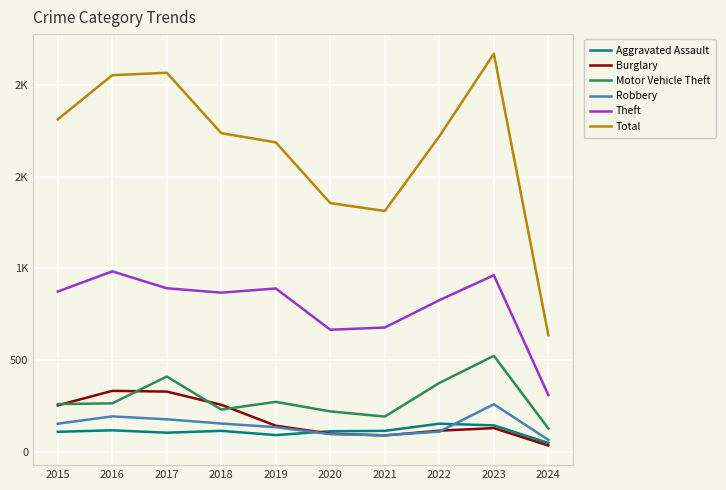

Is this an area chart (filled region under the line)?

No